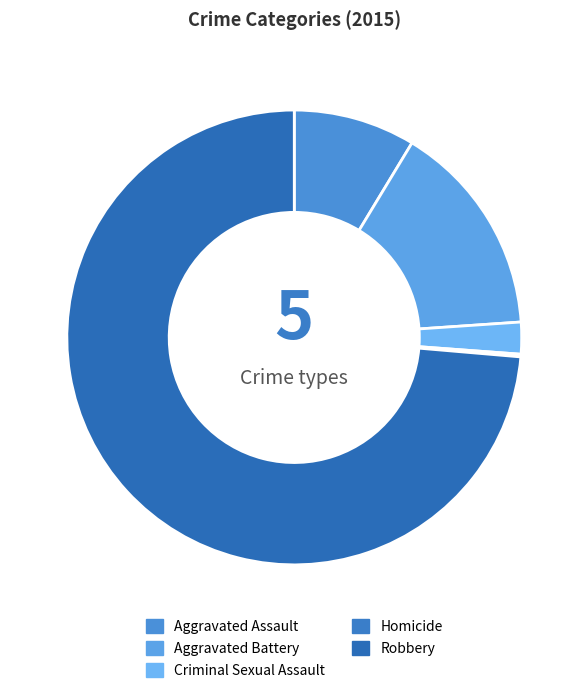

To the nearest percent, what is the average slice percentage?

20%